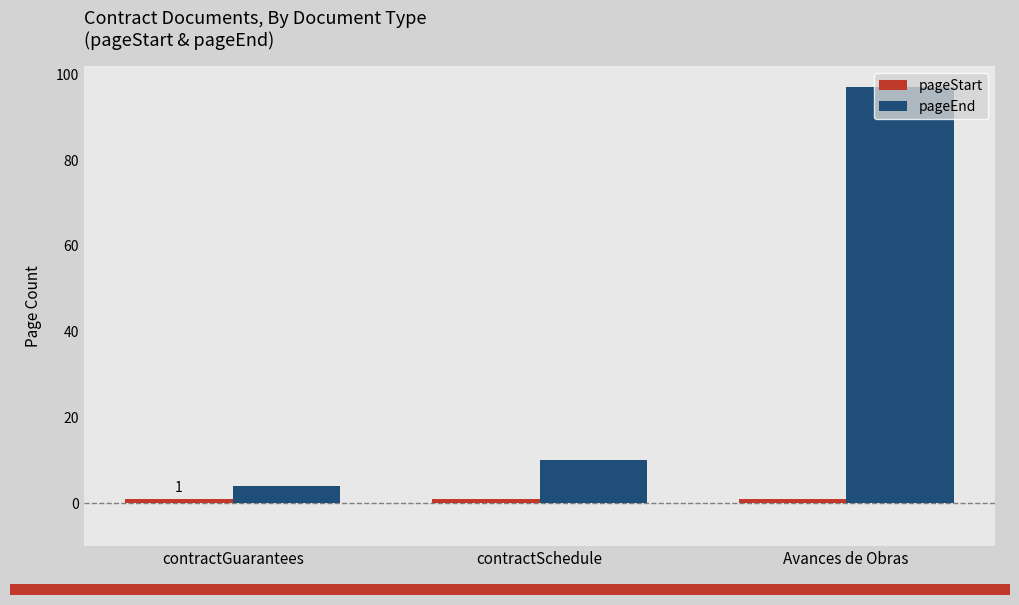

The pageEnd series shows 97 at Avances de Obras. True or false?

True